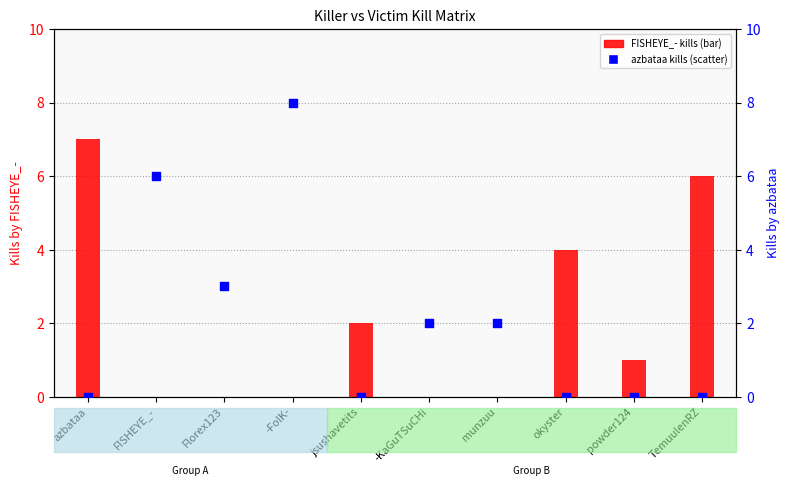

Which series reaches the minimum Y coordinate?

FISHEYE_-